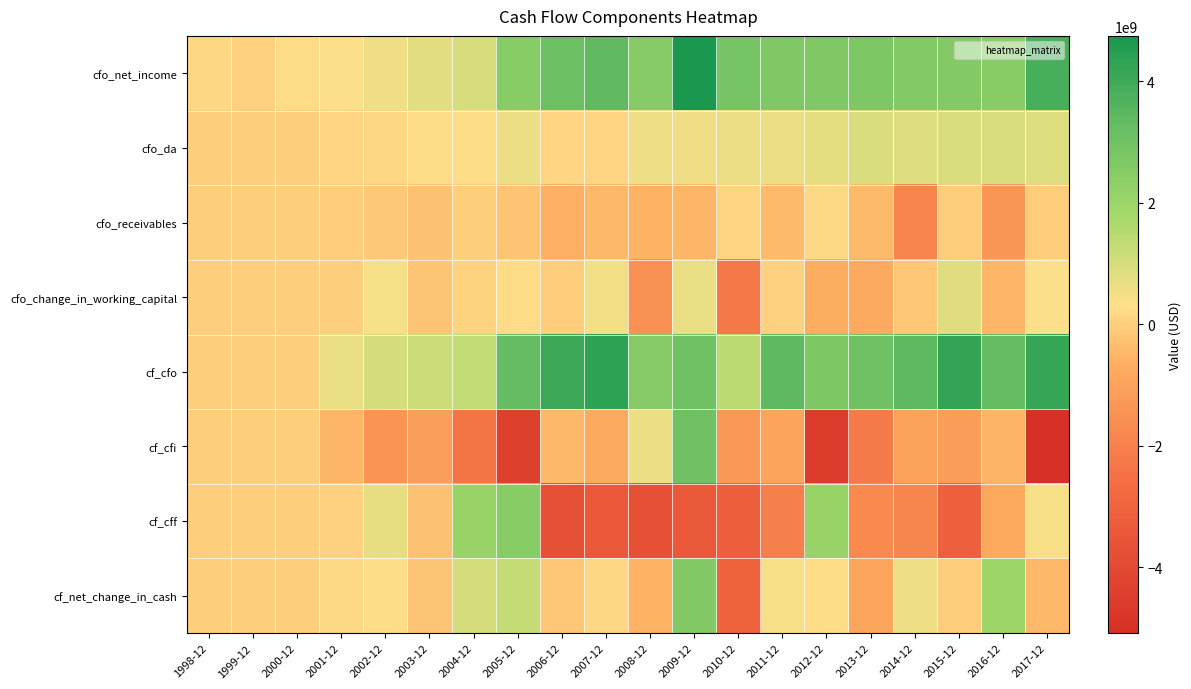

Reading left to right, transcribe all the data shown in this chart.

cfo_net_income: 1998-12=172400000	1999-12=44900000	2000-12=226000000	2001-12=342200000	2002-12=549100000	2003-12=774300000	2004-12=960900000	2005-12=2463800000	2006-12=3094900000	2007-12=3345400000	2008-12=2490700000	2009-12=4745900000	2010-12=2887100000	2011-12=2646700000	2012-12=2655500000	2013-12=2711500000	2014-12=2566500000	2015-12=2560000000	2016-12=2470000000	2017-12=3843000000
cfo_da: 1998-12=0	1999-12=0	2000-12=0	2001-12=120500000	2002-12=157000000	2003-12=245000000	2004-12=279100000	2005-12=633800000	2006-12=133000000	2007-12=120200000	2008-12=571700000	2009-12=553500000	2010-12=600800000	2011-12=637200000	2012-12=740700000	2013-12=908800000	2014-12=851000000	2015-12=907900000	2016-12=912000000	2017-12=891000000
cfo_receivables: 1998-12=0	1999-12=0	2000-12=0	2001-12=-28000000	2002-12=-108100000	2003-12=-251800000	2004-12=-1300000	2005-12=-234100000	2006-12=-627800000	2007-12=-448600000	2008-12=-558700000	2009-12=-484200000	2010-12=109700000	2011-12=-401800000	2012-12=189900000	2013-12=-418300000	2014-12=-1899700000	2015-12=-42900000	2016-12=-1381000000	2017-12=-22000000
cfo_change_in_working_capital: 1998-12=0	1999-12=0	2000-12=0	2001-12=-200000	2002-12=450600000	2003-12=-214000000	2004-12=63000000	2005-12=248800000	2006-12=-41700000	2007-12=494600000	2008-12=-1513400000	2009-12=653800000	2010-12=-2244500000	2011-12=62100000	2012-12=-671200000	2013-12=-766900000	2014-12=-160700000	2015-12=823100000	2016-12=-510000000	2017-12=368000000
cf_cfo: 1998-12=0	1999-12=0	2000-12=0	2001-12=654600000	2002-12=991100000	2003-12=1143400000	2004-12=1303200000	2005-12=3256700000	2006-12=4044200000	2007-12=4344600000	2008-12=2535400000	2009-12=3038900000	2010-12=1416700000	2011-12=3374400000	2012-12=2744600000	2013-12=3052300000	2014-12=3369300000	2015-12=4211900000	2016-12=3270000000	2017-12=4185000000
cf_cfi: 1998-12=0	1999-12=0	2000-12=0	2001-12=-498100000	2002-12=-1411900000	2003-12=-1113600000	2004-12=-2373900000	2005-12=-4420200000	2006-12=-457300000	2007-12=-768900000	2008-12=616200000	2009-12=3002800000	2010-12=-1271500000	2011-12=-942000000	2012-12=-4551600000	2013-12=-2234400000	2014-12=-974900000	2015-12=-1151500000	2016-12=-514000000	2017-12=-5082000000
cf_cff: 1998-12=0	1999-12=0	2000-12=0	2001-12=46600000	2002-12=709300000	2003-12=-260200000	2004-12=2063400000	2005-12=2446500000	2006-12=-3725000000	2007-12=-3409900000	2008-12=-3735600000	2009-12=-3402800000	2010-12=-3169300000	2011-12=-2019200000	2012-12=2088900000	2013-12=-1717800000	2014-12=-1822500000	2015-12=-3093300000	2016-12=-799000000	2017-12=427000000
cf_net_change_in_cash: 1998-12=0	1999-12=0	2000-12=0	2001-12=203100000	2002-12=288500000	2003-12=-230400000	2004-12=992700000	2005-12=1283000000	2006-12=-138100000	2007-12=165800000	2008-12=-584000000	2009-12=2632200000	2010-12=-3027300000	2011-12=412800000	2012-12=283000000	2013-12=-897700000	2014-12=564800000	2015-12=-38200000	2016-12=1962000000	2017-12=-466000000